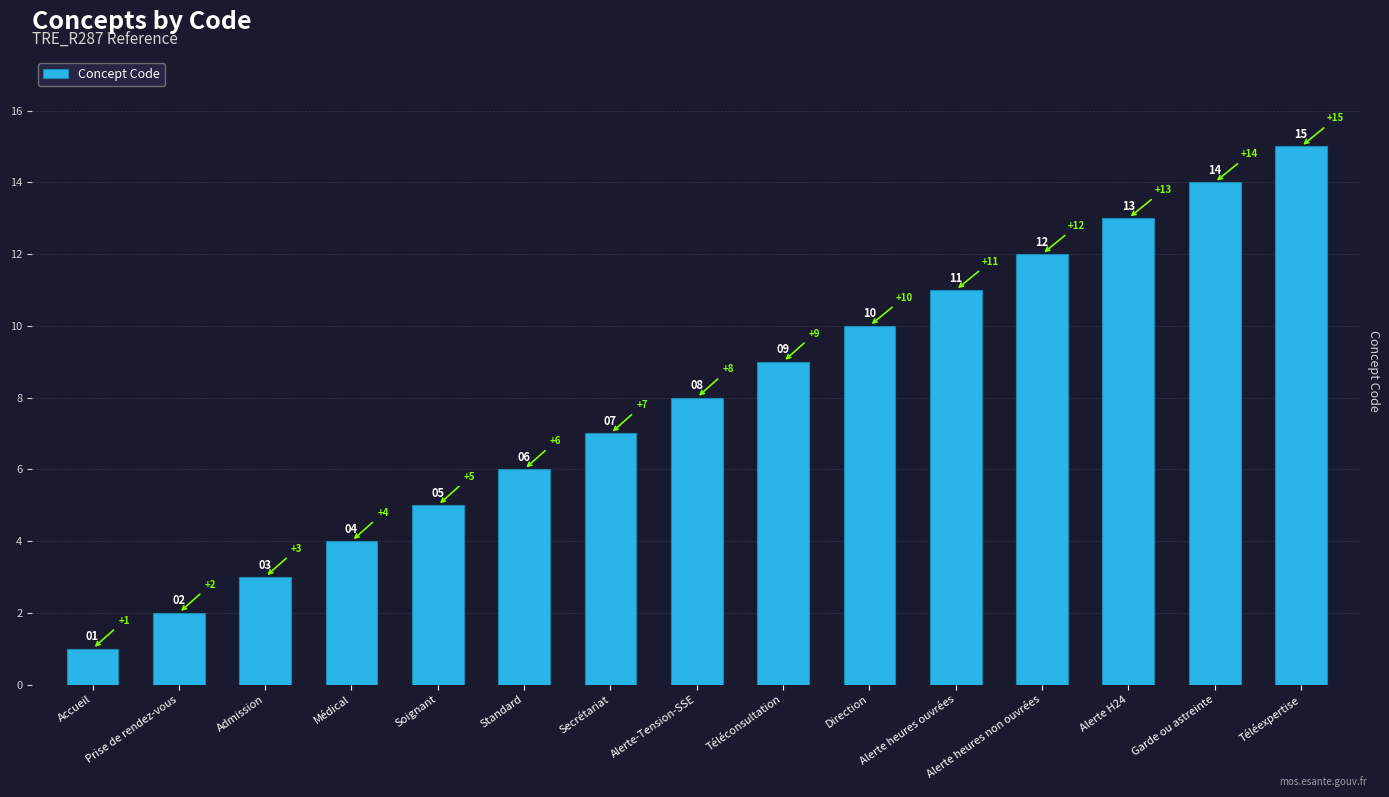

What is the approximate value at Téléexpertise?

15